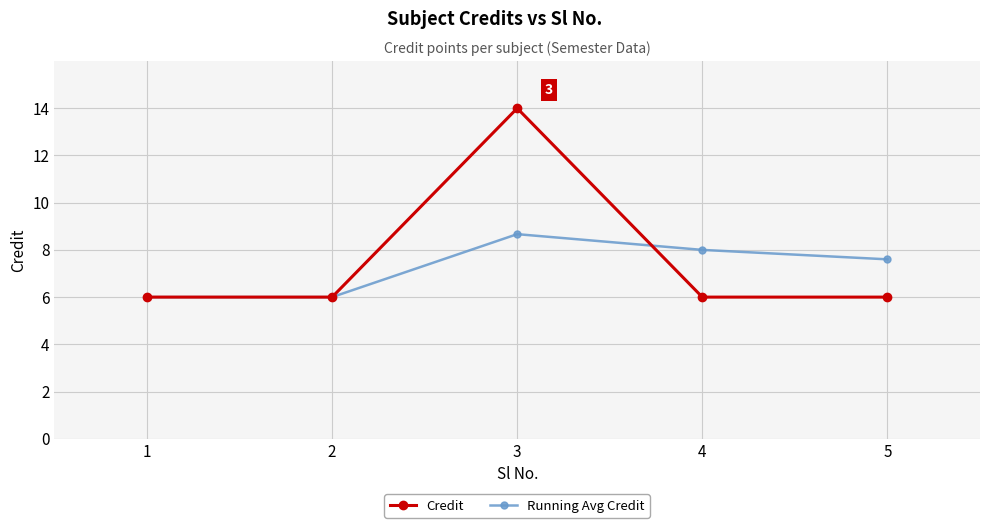

Is this an area chart (filled region under the line)?

No